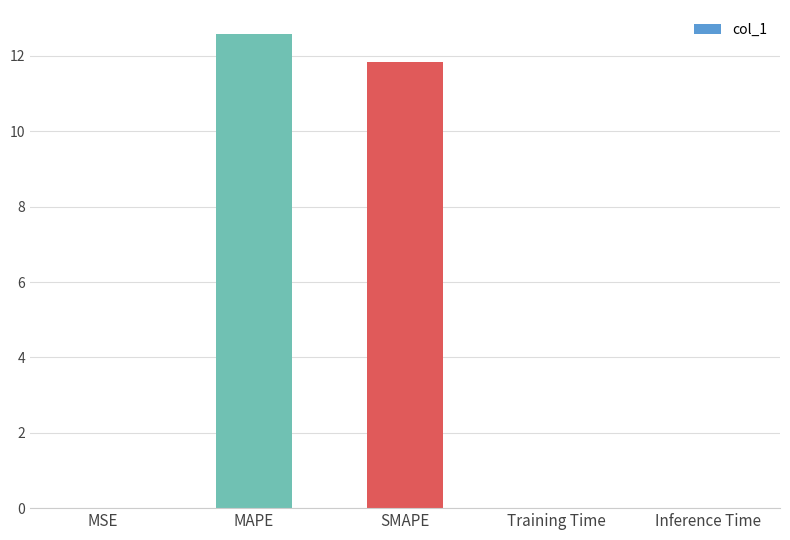

The value at Training Time is 0.0. True or false?

True